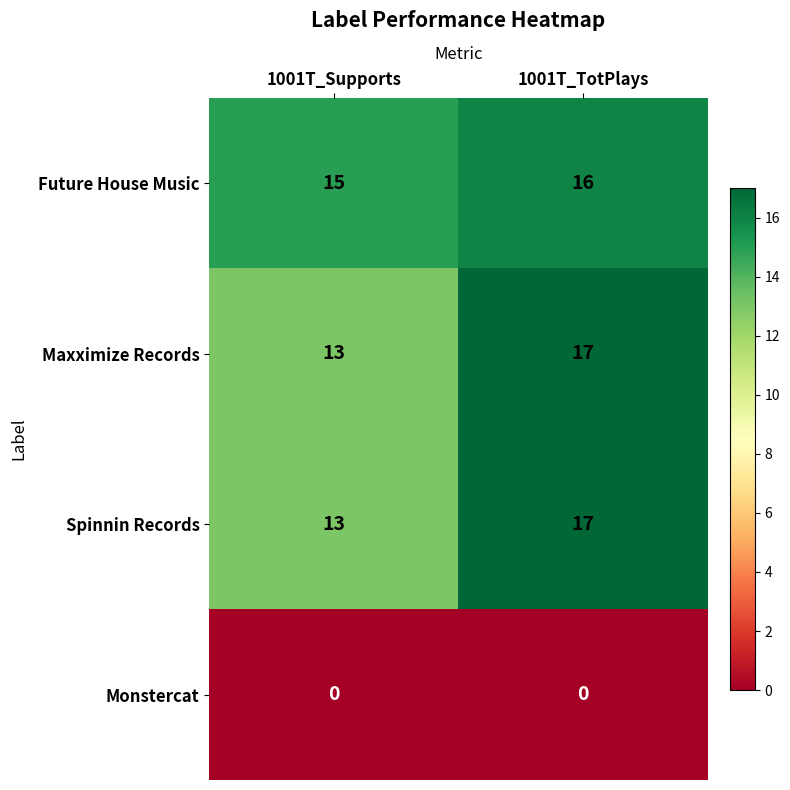

The Maxximize Records series shows 23 at 1001T_TotPlays. True or false?

False